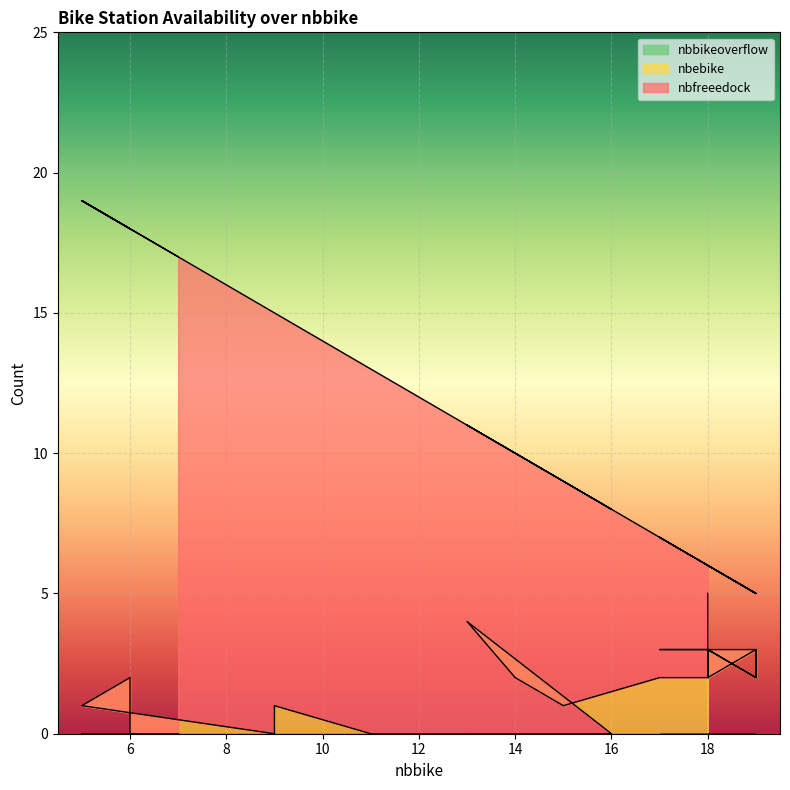

What is the difference between the highest and lowest values at 6?

16